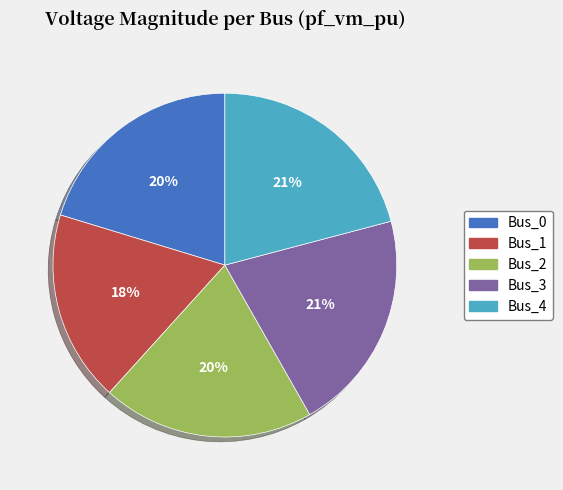

To the nearest percent, what percentage of the pie is Bus_3?

21%